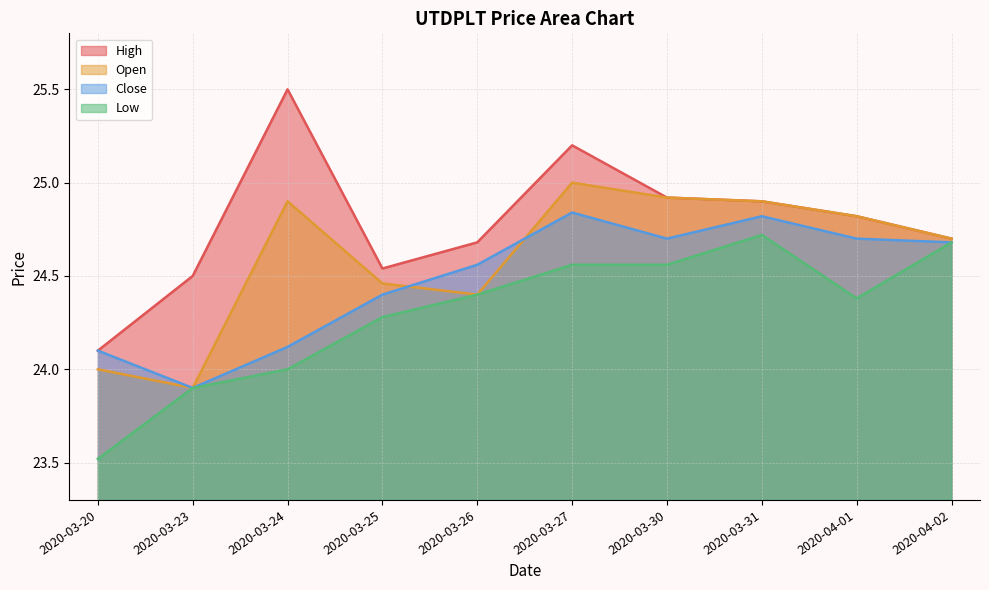

What is the sum of all high values?

247.9